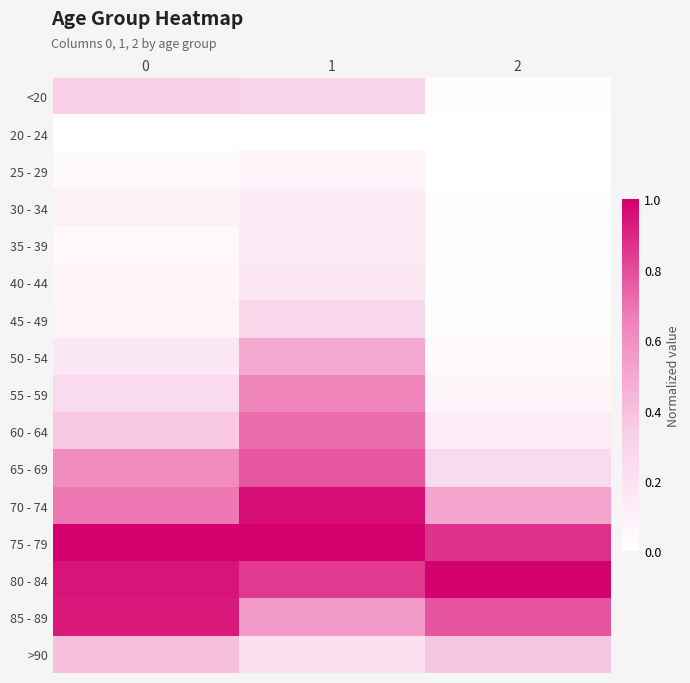

Reading left to right, list all the values displayed in this chart.

<20: 0=0.3	1=0.3	2=0.0
20 - 24: 0=0.0	1=0.0	2=0.0
25 - 29: 0=0.0	1=0.1	2=0.0
30 - 34: 0=0.1	1=0.1	2=0.0
35 - 39: 0=0.1	1=0.1	2=0.0
40 - 44: 0=0.1	1=0.2	2=0.0
45 - 49: 0=0.1	1=0.3	2=0.0
50 - 54: 0=0.2	1=0.5	2=0.0
55 - 59: 0=0.3	1=0.6	2=0.1
60 - 64: 0=0.4	1=0.7	2=0.1
65 - 69: 0=0.6	1=0.8	2=0.3
70 - 74: 0=0.7	1=1.0	2=0.5
75 - 79: 0=1.0	1=1.0	2=0.9
80 - 84: 0=0.9	1=0.9	2=1.0
85 - 89: 0=0.9	1=0.6	2=0.8
>90: 0=0.4	1=0.2	2=0.4